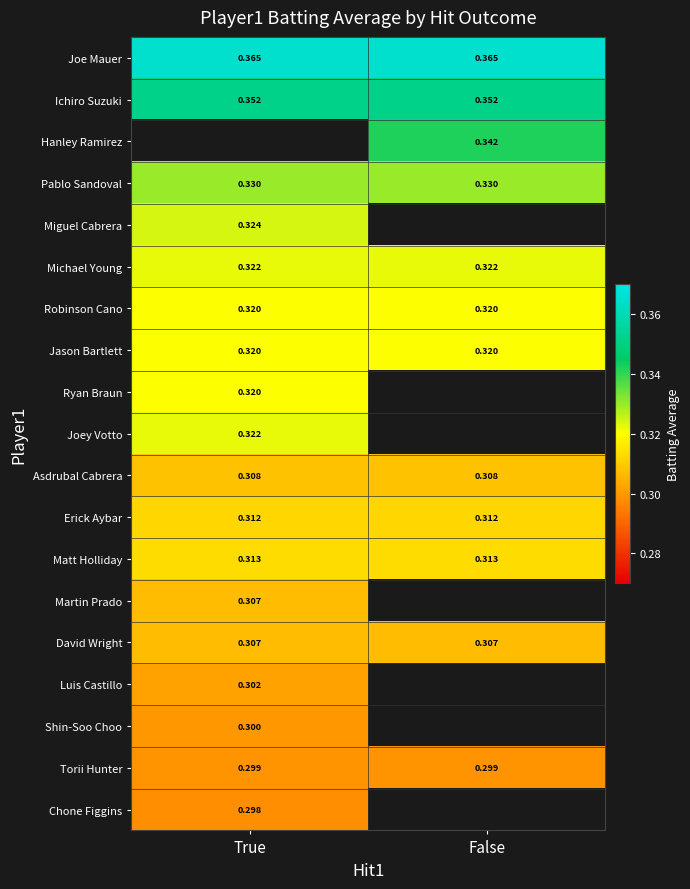

Between True and False, which is larger?

True